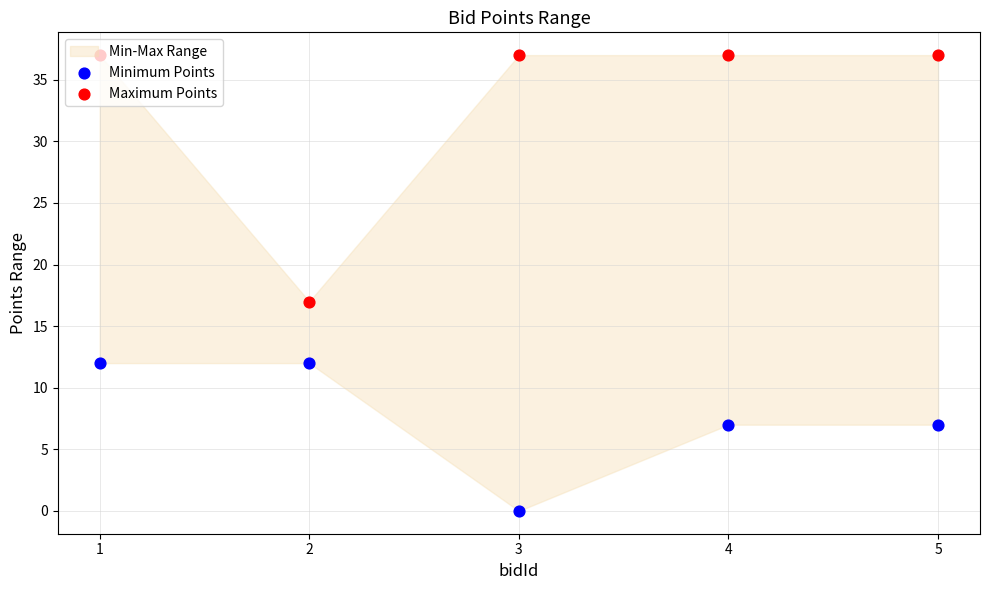

Is the value of Minimum Points at 4 greater than the value of Maximum Points at 1?

No